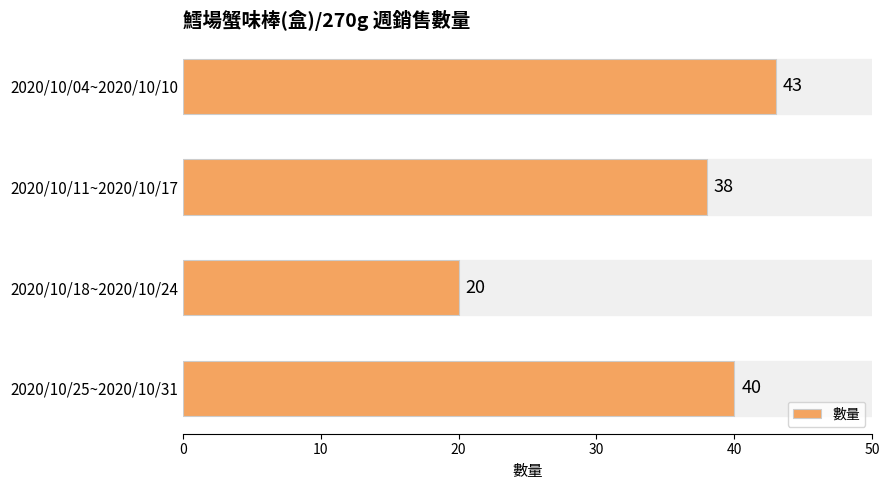

The value at 2020/10/18~2020/10/24 is 11. True or false?

False